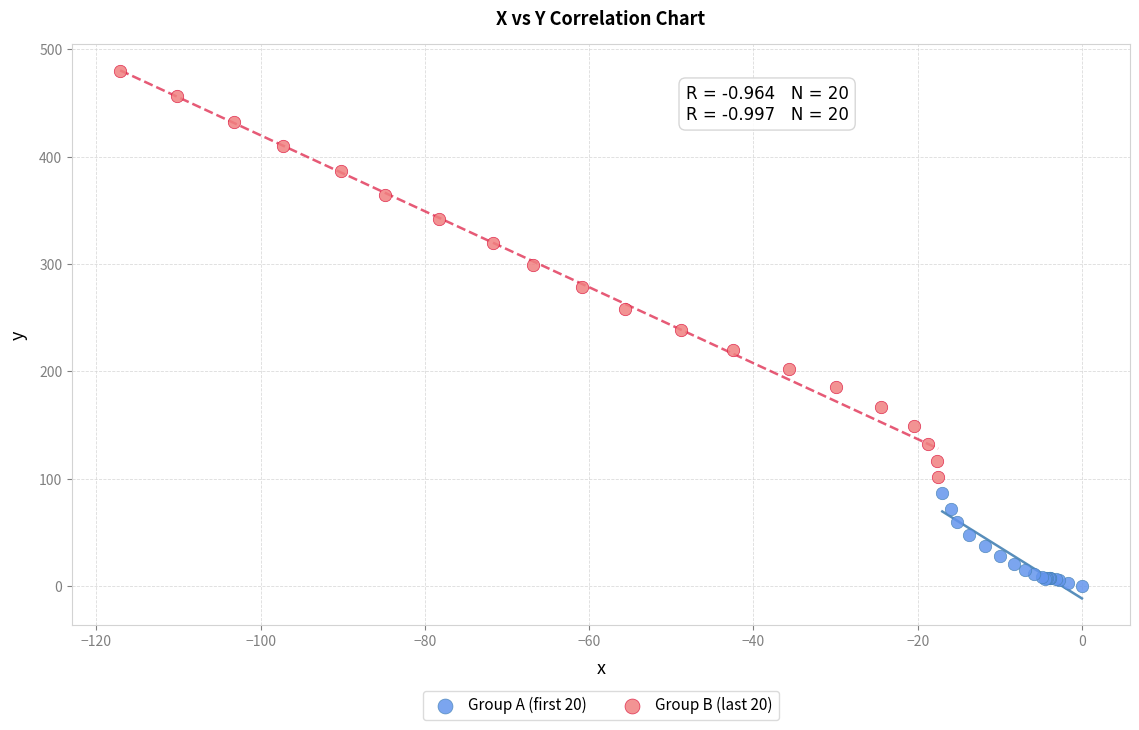

Which series contains the lowest Y value?

Group A (first 20)